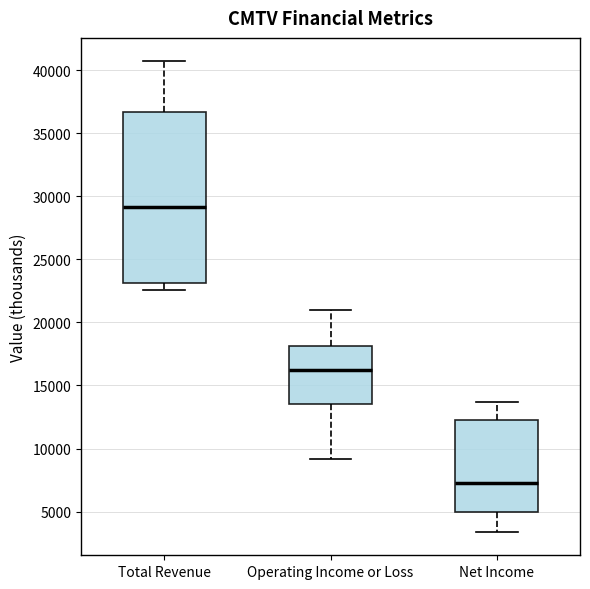

Where is the upper edge of the box for Operating Income or Loss on the y-axis? The values are not printed on the chart, so give them approximately, as read against the axis.

18000